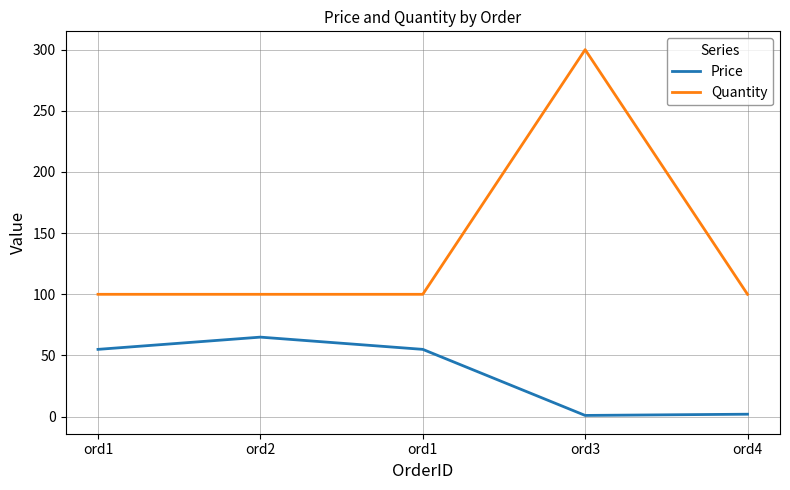

Reading left to right, extract all data points from this chart.

Price: ord1=55	ord2=65	ord1=55	ord3=1	ord4=2
Quantity: ord1=100	ord2=100	ord1=100	ord3=300	ord4=100